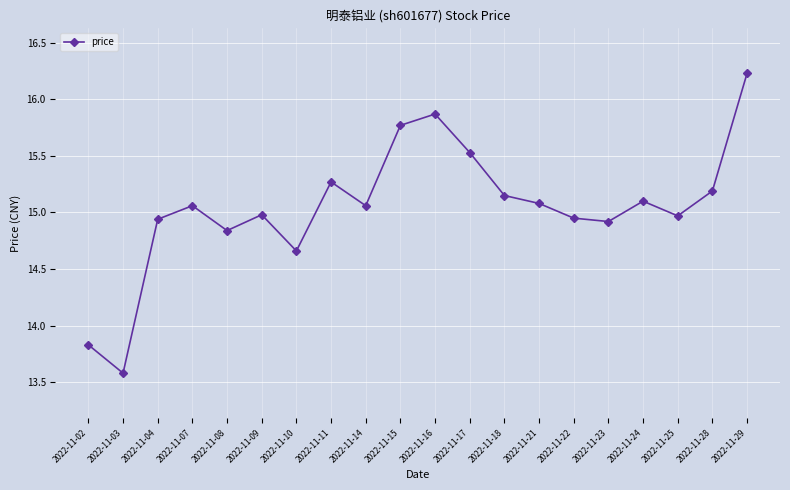

What is the change in value from 2022-11-16 to 2022-11-22?

-0.9